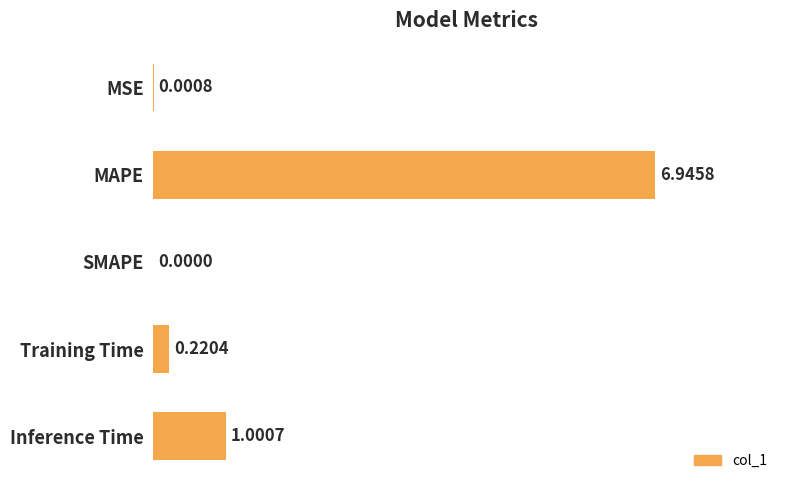

Which label corresponds to the largest value in the chart?

MAPE